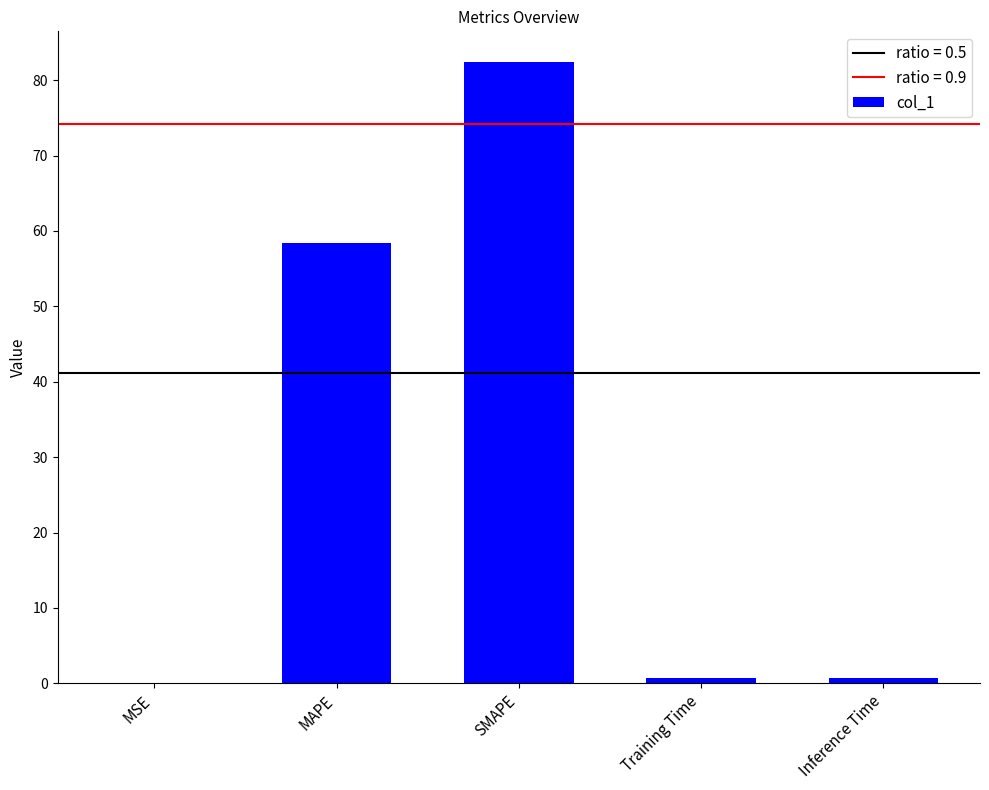

Which has a higher value, MAPE or Inference Time?

MAPE